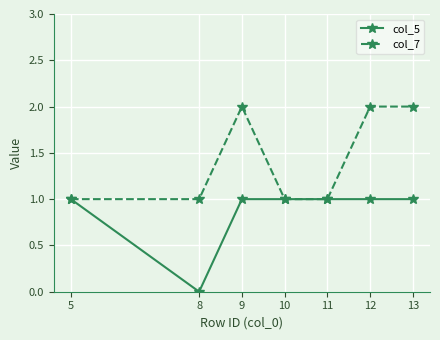

The value of col_7 at 13 is 3. True or false?

False